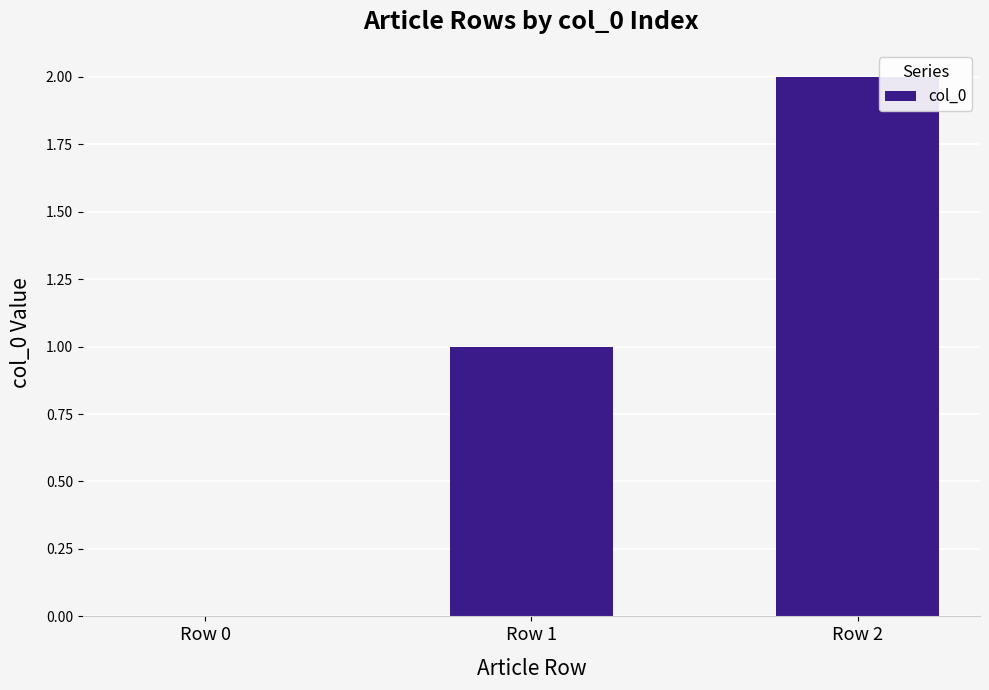

How many positive values are there?

2